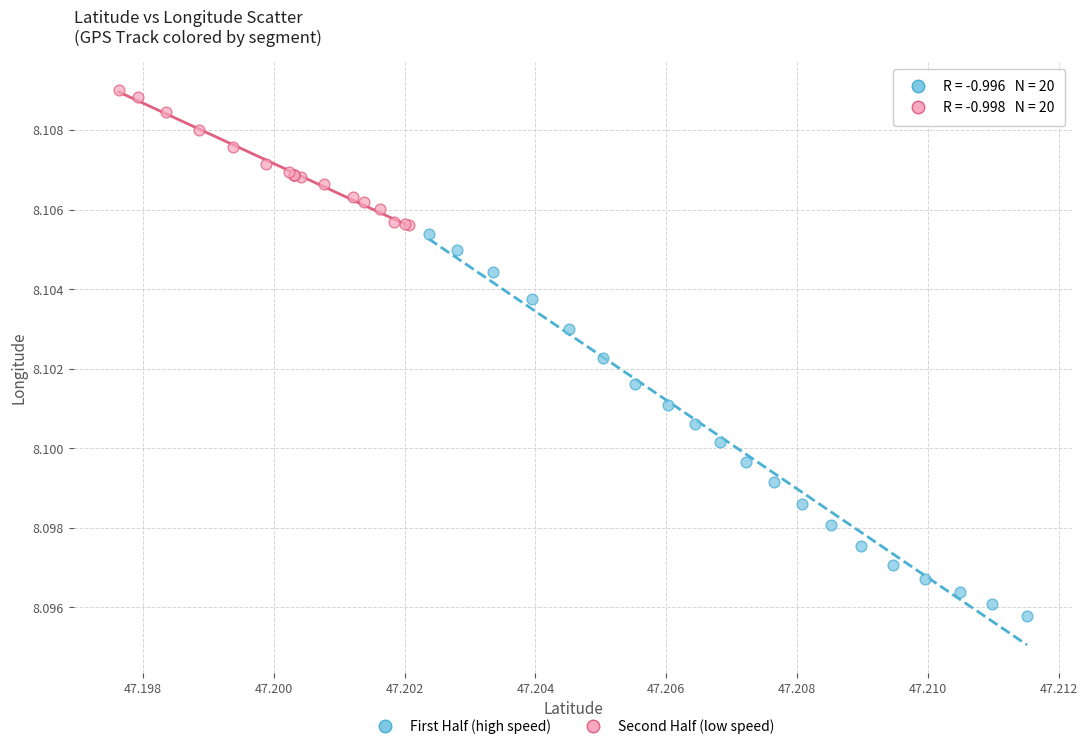

Which series has the widest spread of Y values?

First Half (high speed)